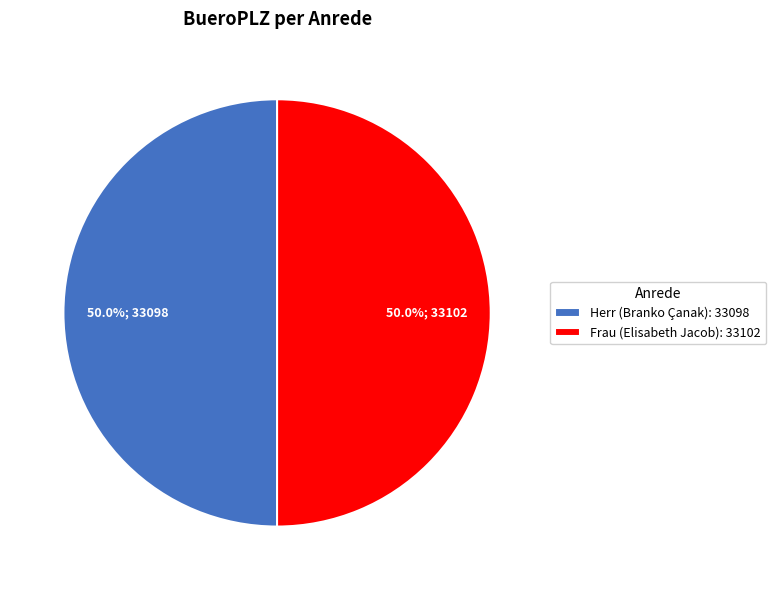

How many slices are in this pie chart?

2